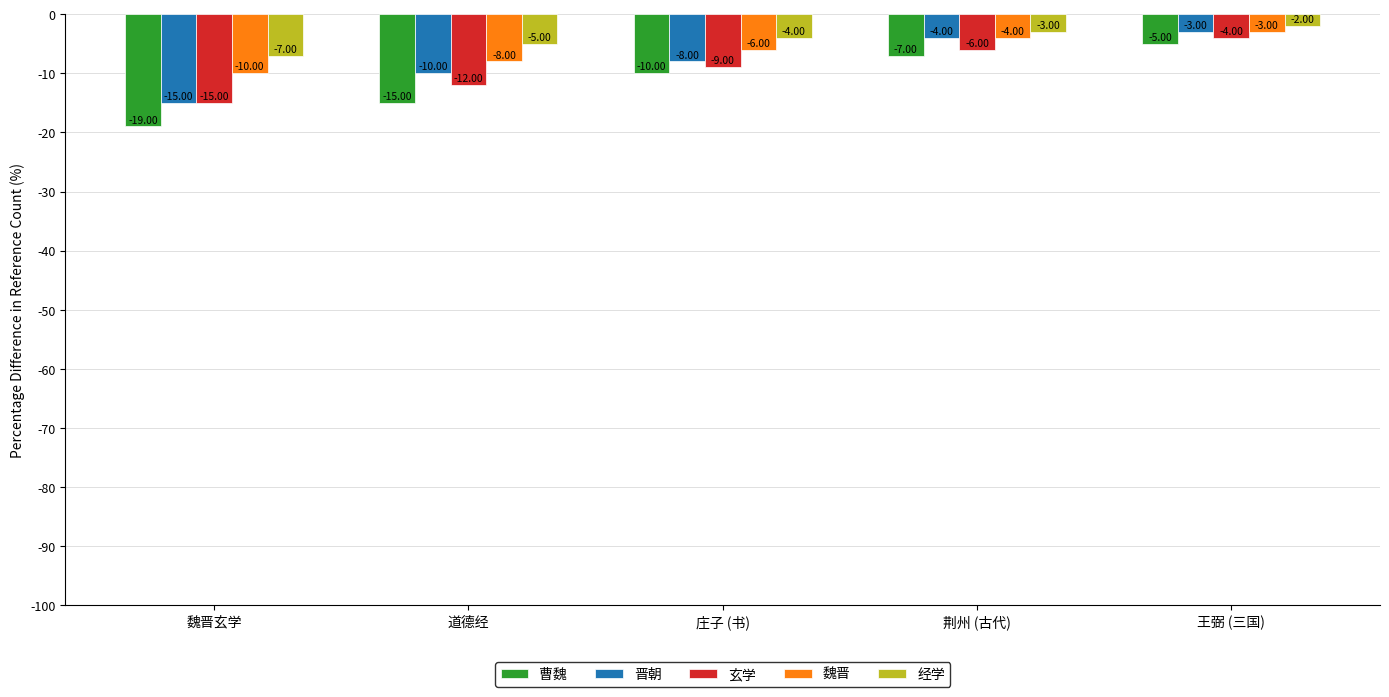

True or false: 晋朝 has a value of -3 at 王弼 (三国).

True